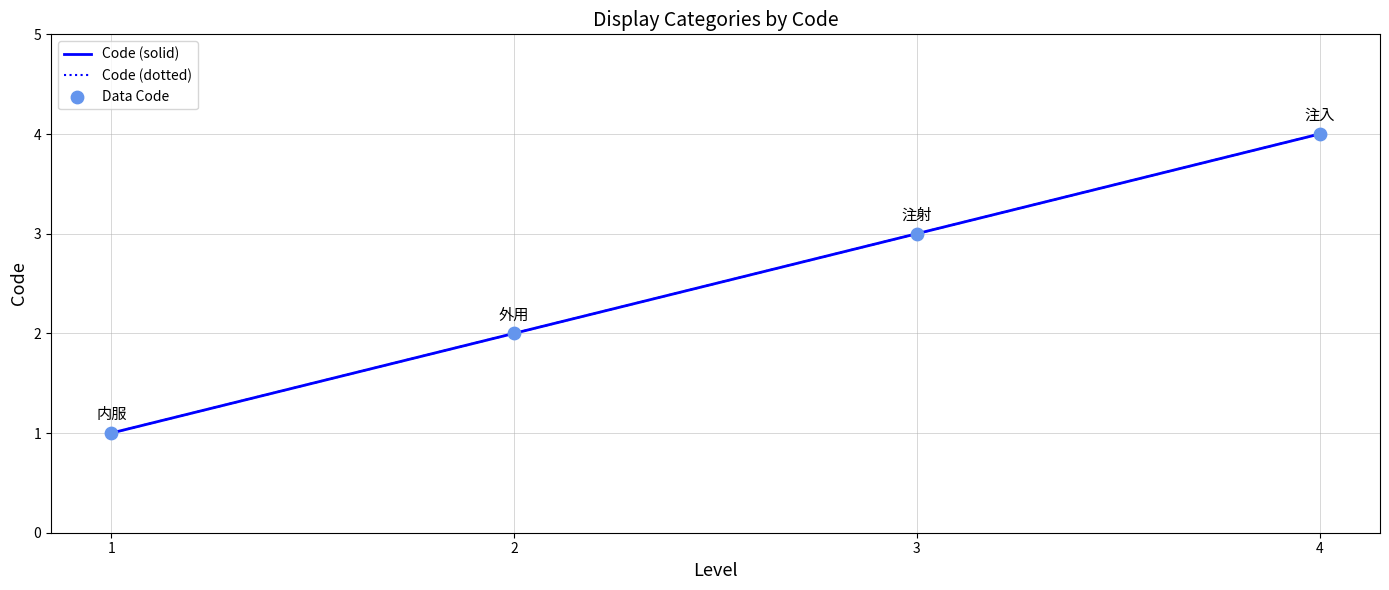

Is this an area chart (filled region under the line)?

No